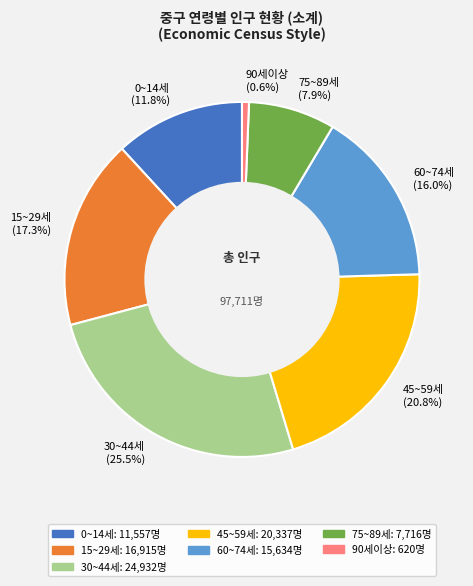

Is there a majority slice in this chart?

No